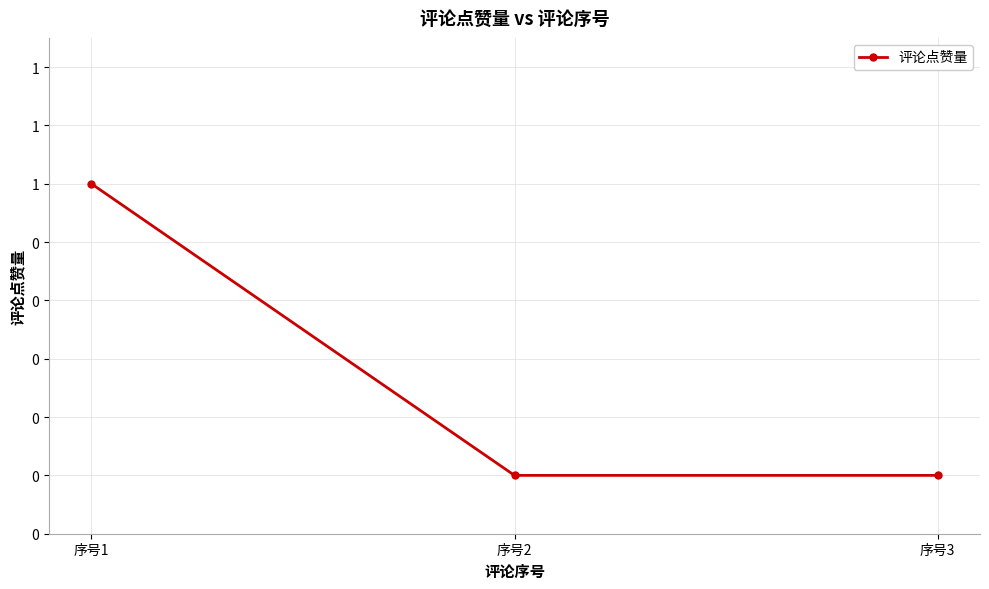

How many values are between 0 and 1?

3